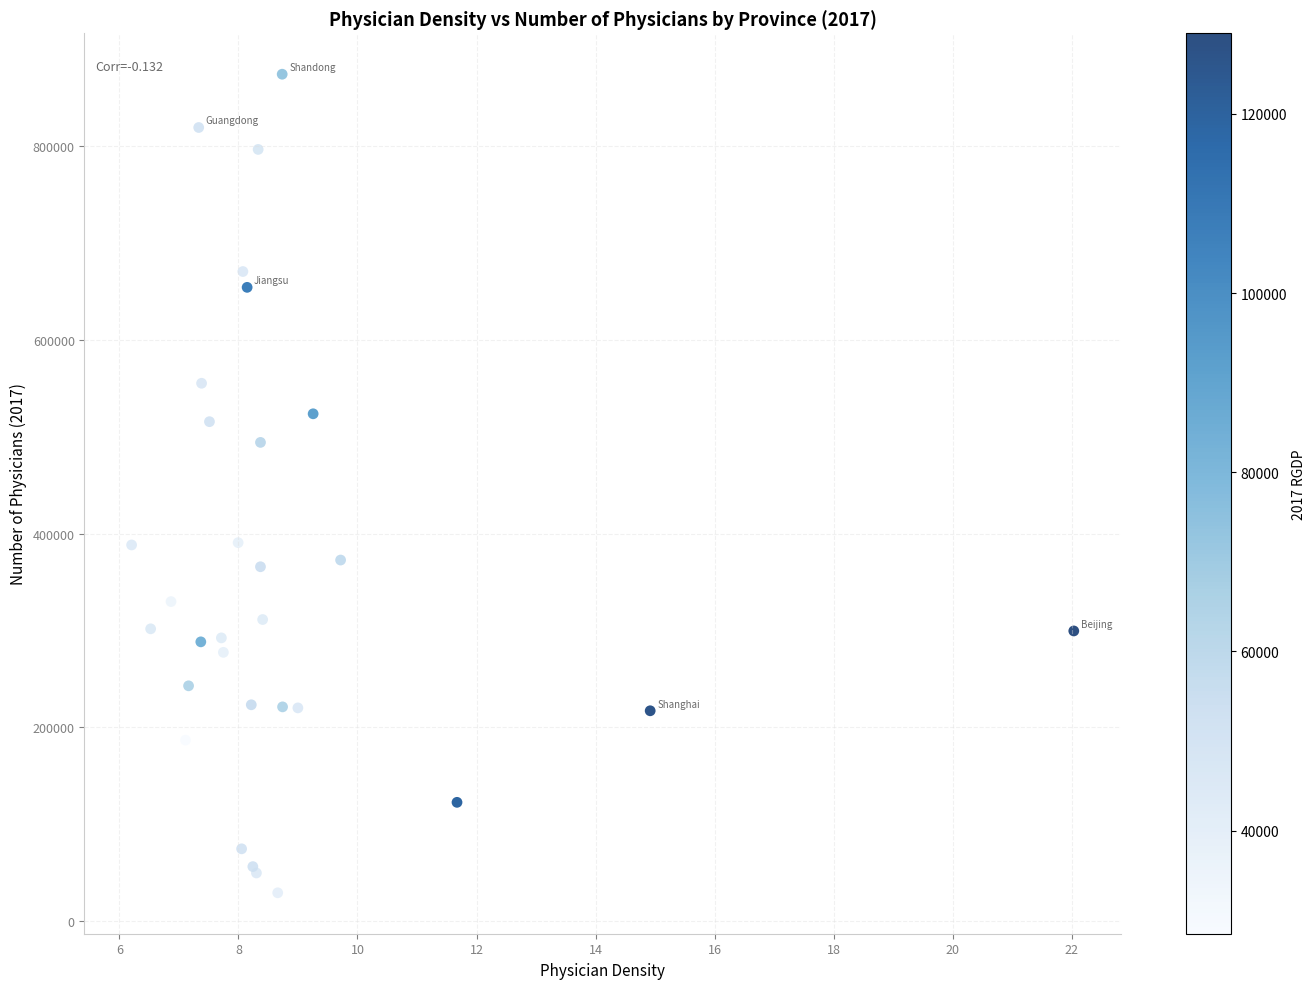

What Y value in the scatter plot is closest to 451648?

494077